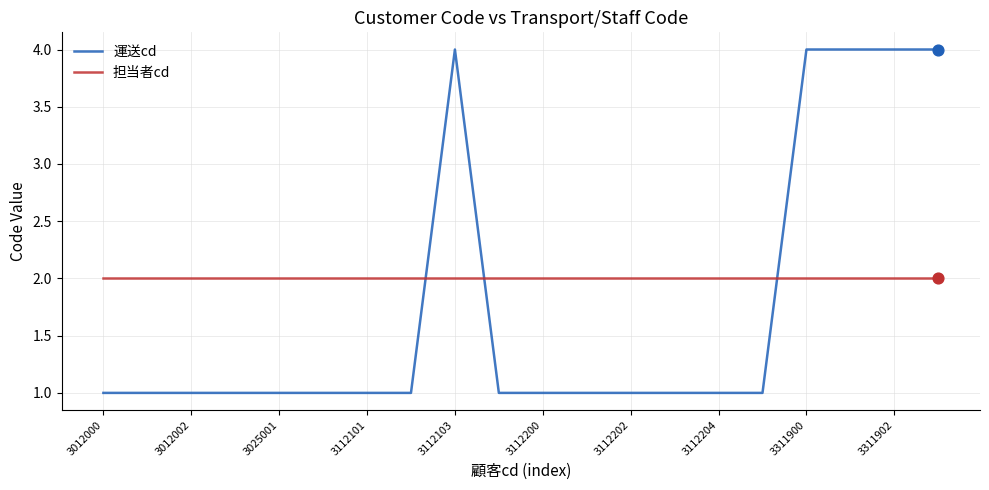

What are all the series names shown in the legend?

運送cd, 担当者cd